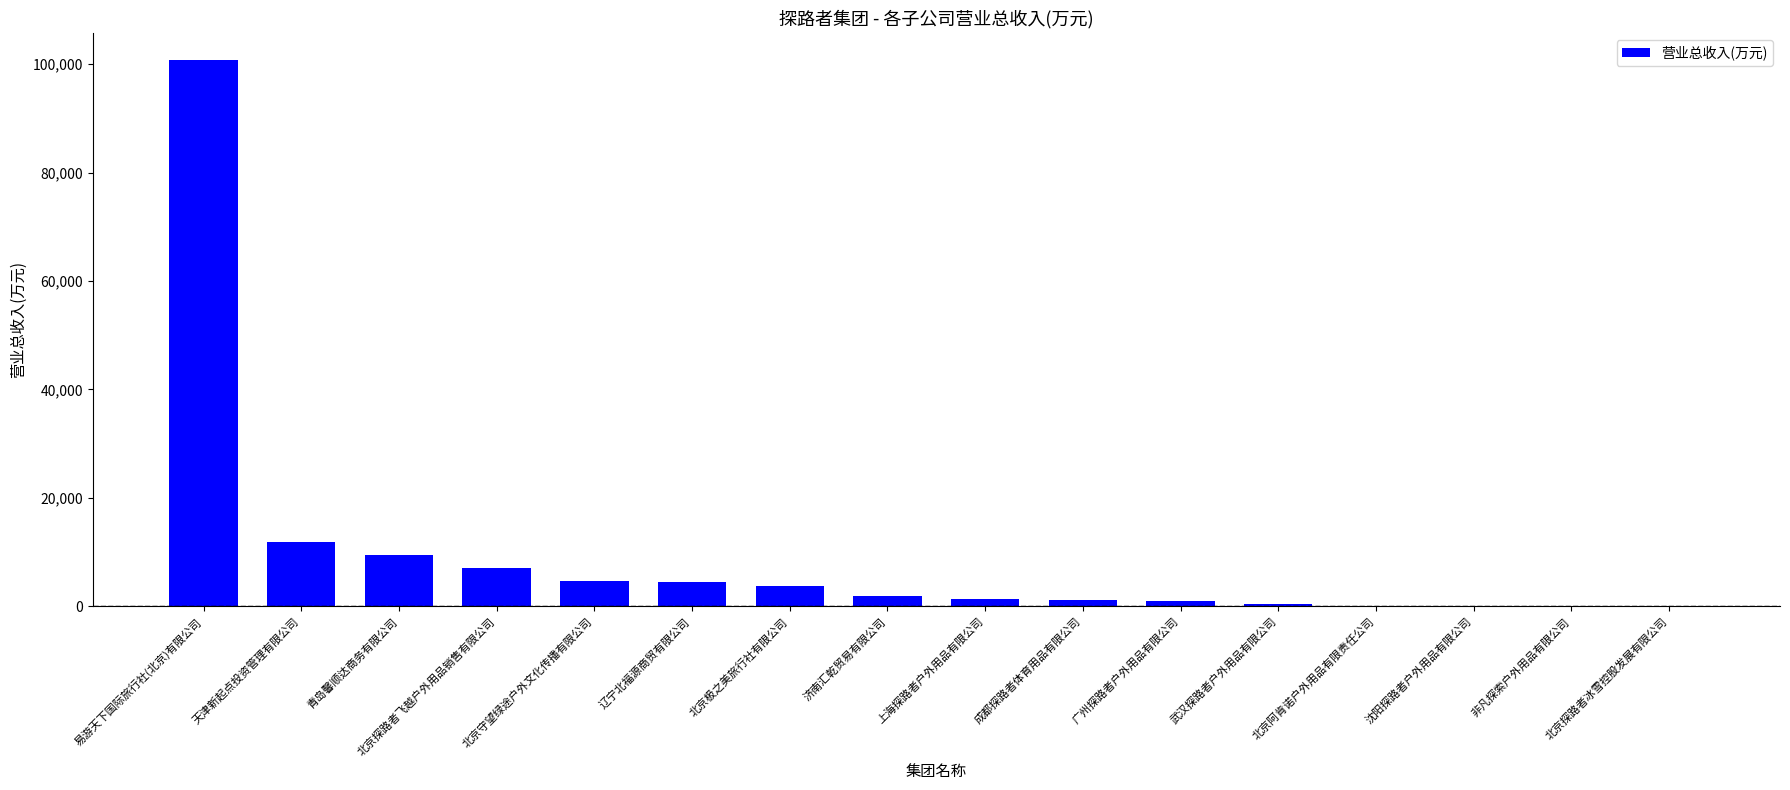

What is the sum of the values at 北京探路者飞越户外用品销售有限公司 and 非凡探索户外用品有限公司?

7021.3